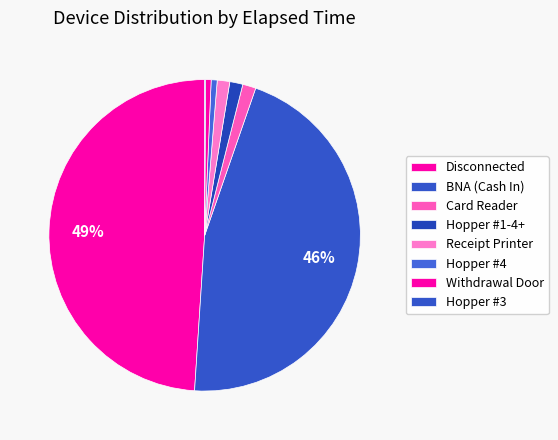

Which slice is the largest?

Disconnected